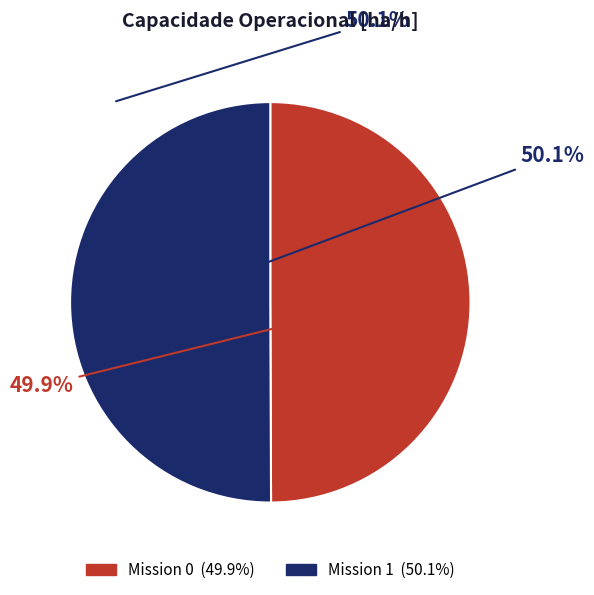

What percentage is the 0 slice, to the nearest percent?

50%